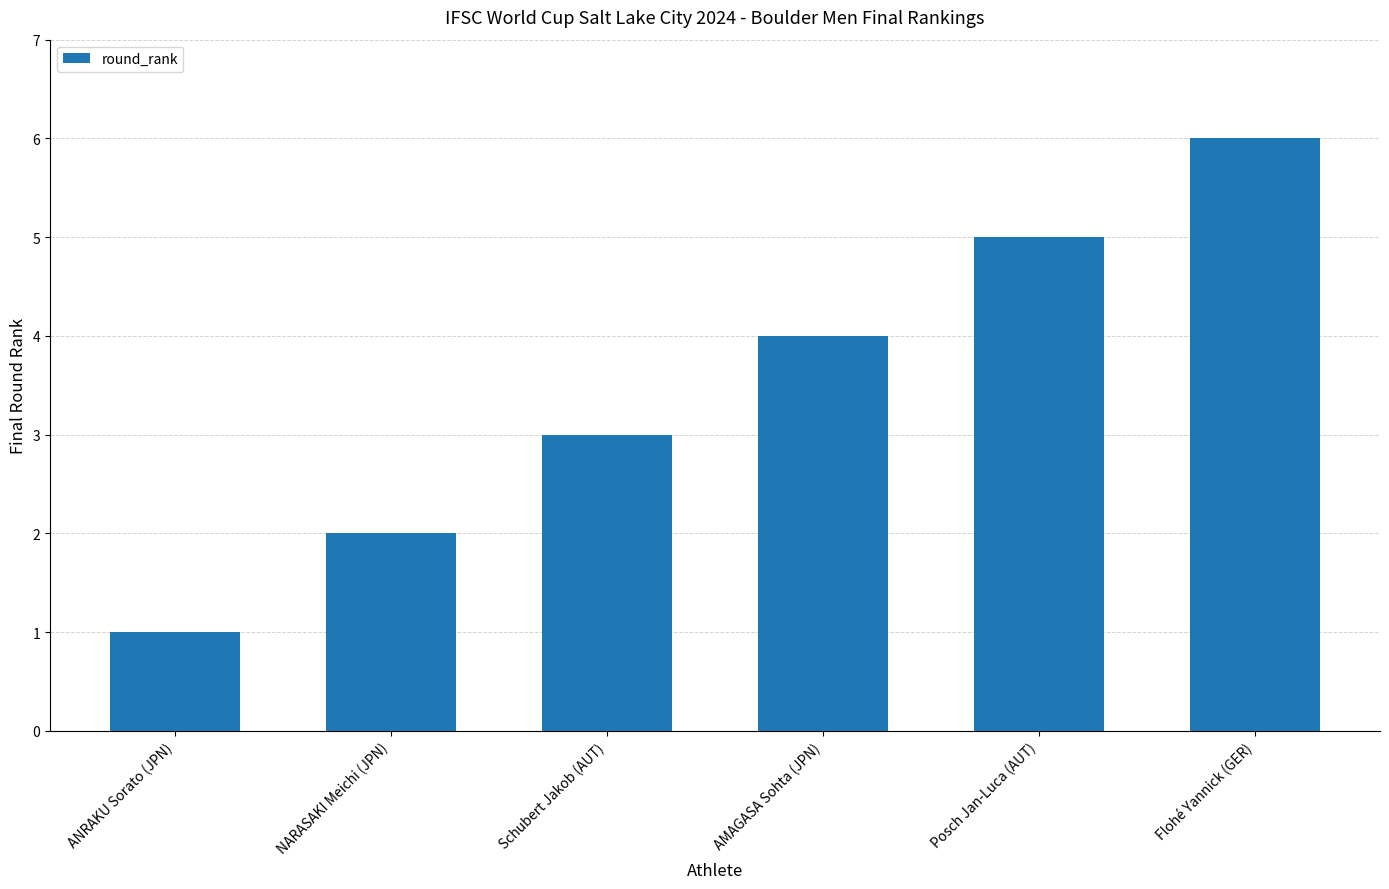

Reading right to left, what are all the values shown in this chart?

6	5	4	3	2	1